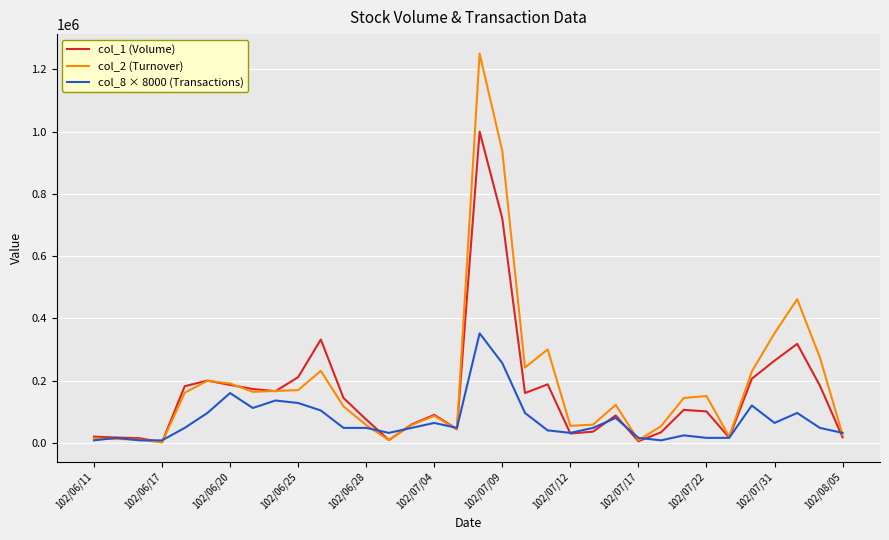

How many categories are shown in the chart?

34